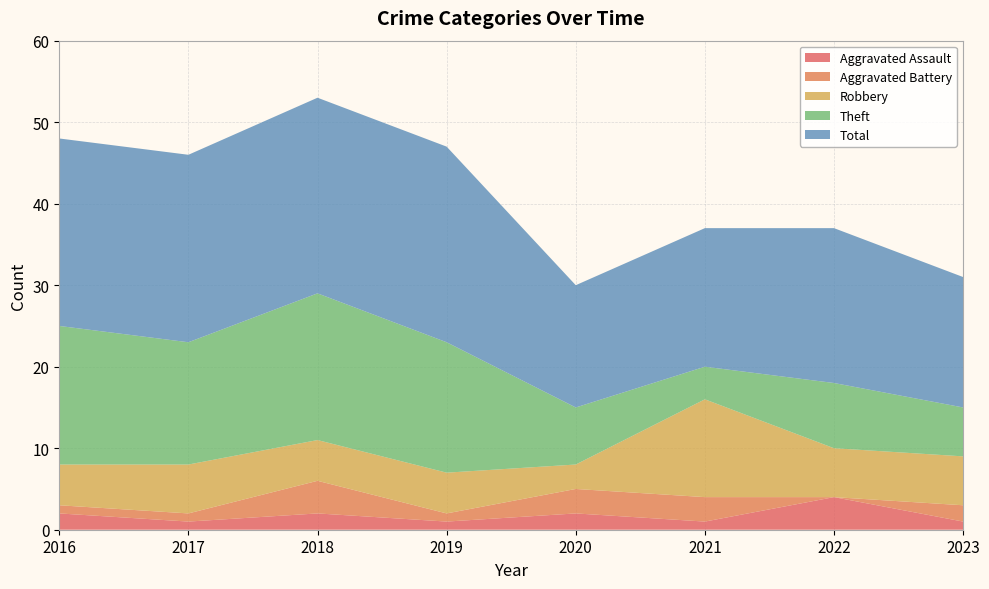

Reading right to left, extract all data points from this chart.

Aggravated Assault: 1	4	1	2	1	2	1	2
Aggravated Battery: 2	0	3	3	1	4	1	1
Robbery: 6	6	12	3	5	5	6	5
Theft: 6	8	4	7	16	18	15	17
Total: 16	19	17	15	24	24	23	23